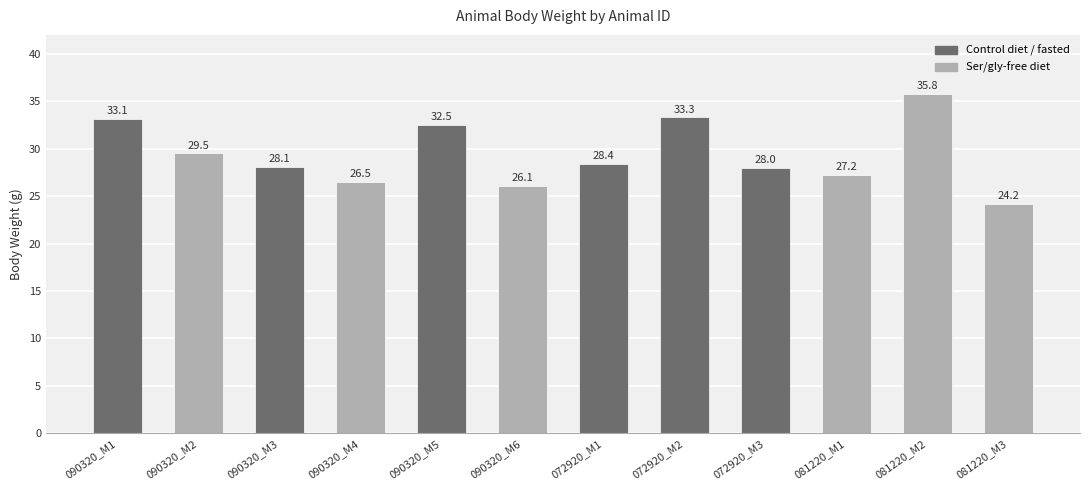

Which label corresponds to the largest value in the chart?

081220_M2